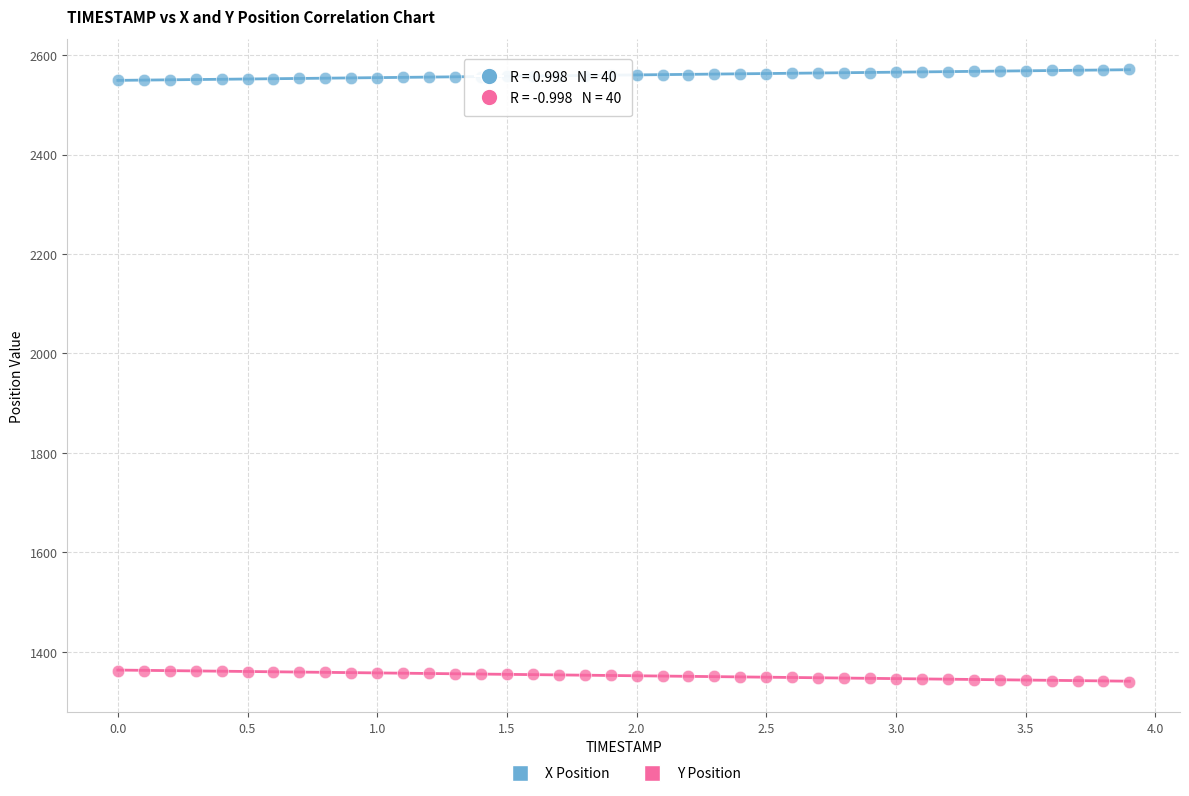

Which series reaches the minimum Y coordinate?

Y Position